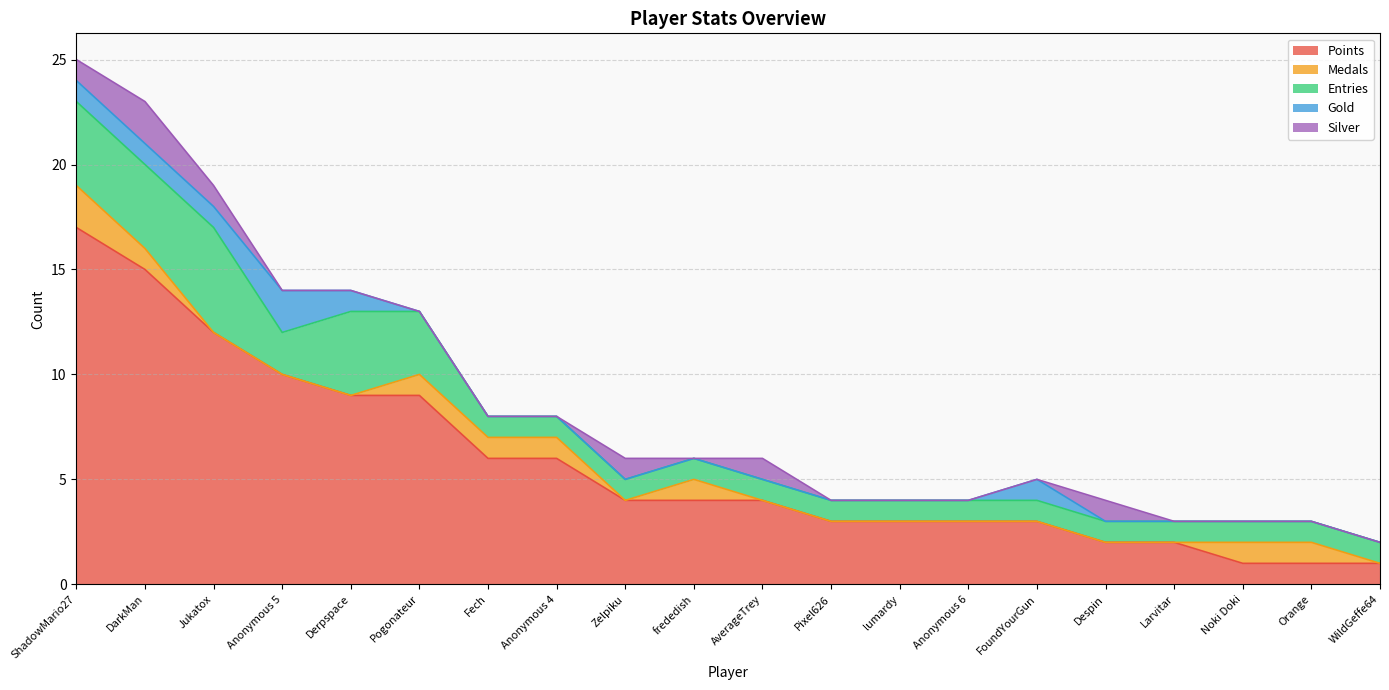

True or false: Medals and Points cross at least once.

False